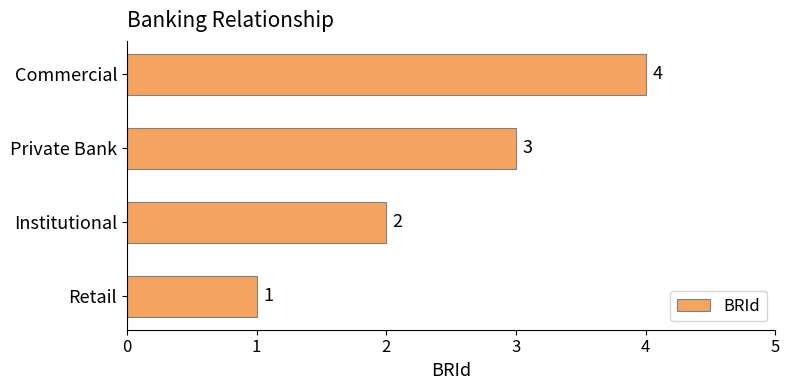

How many data points does each series have?

4